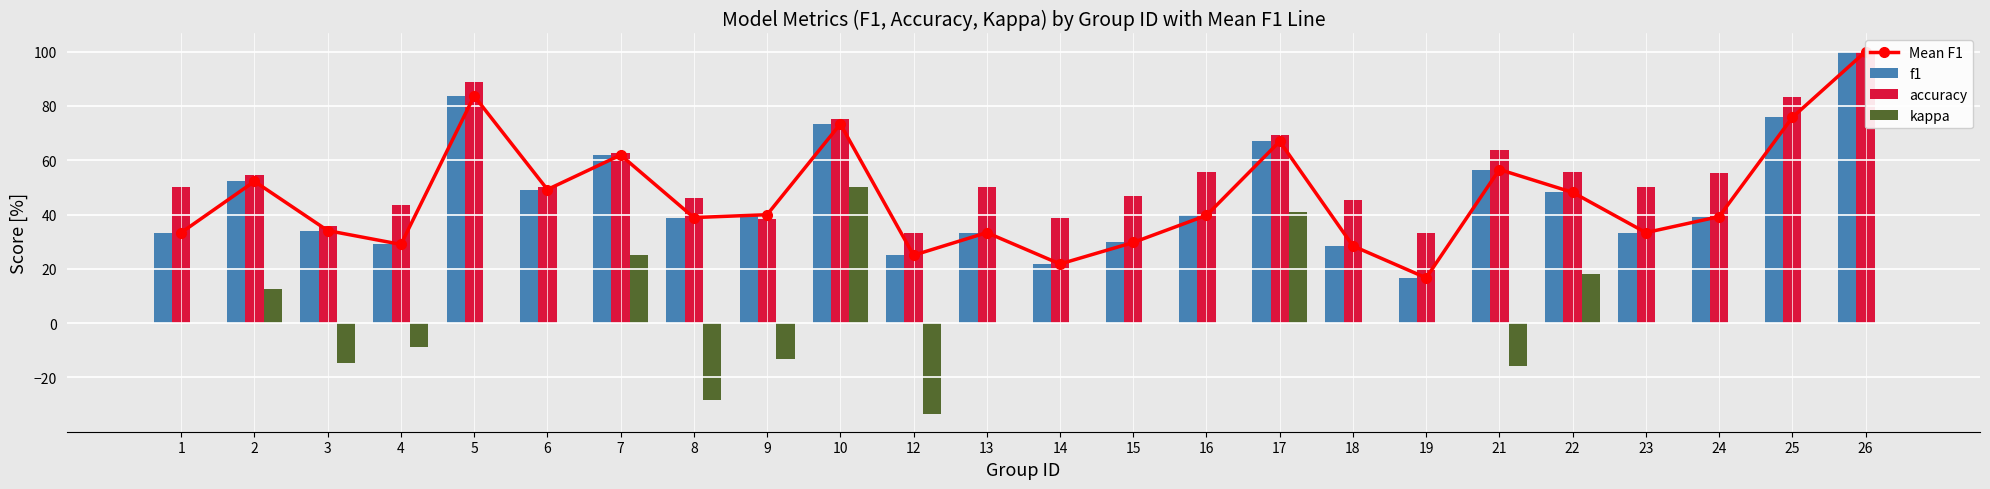

What is the difference between the highest and lowest values at 23?

50.0